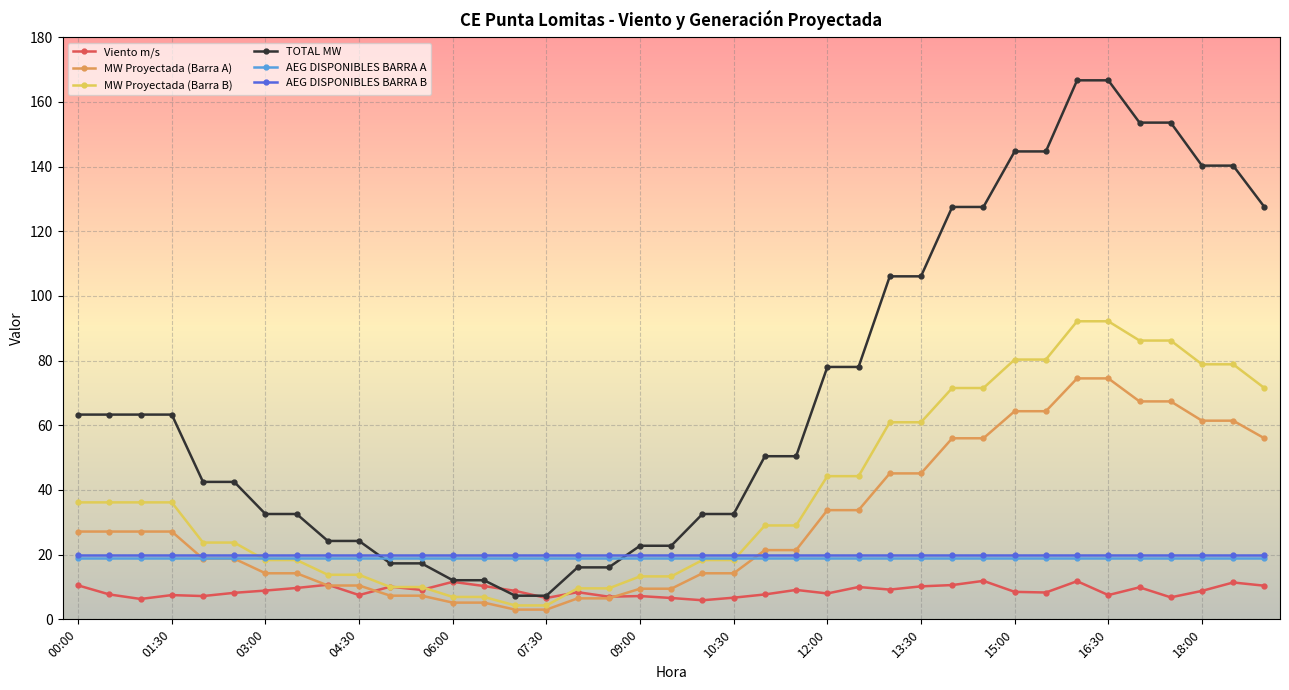

Which series has the largest total across all categories?

TOTAL MW